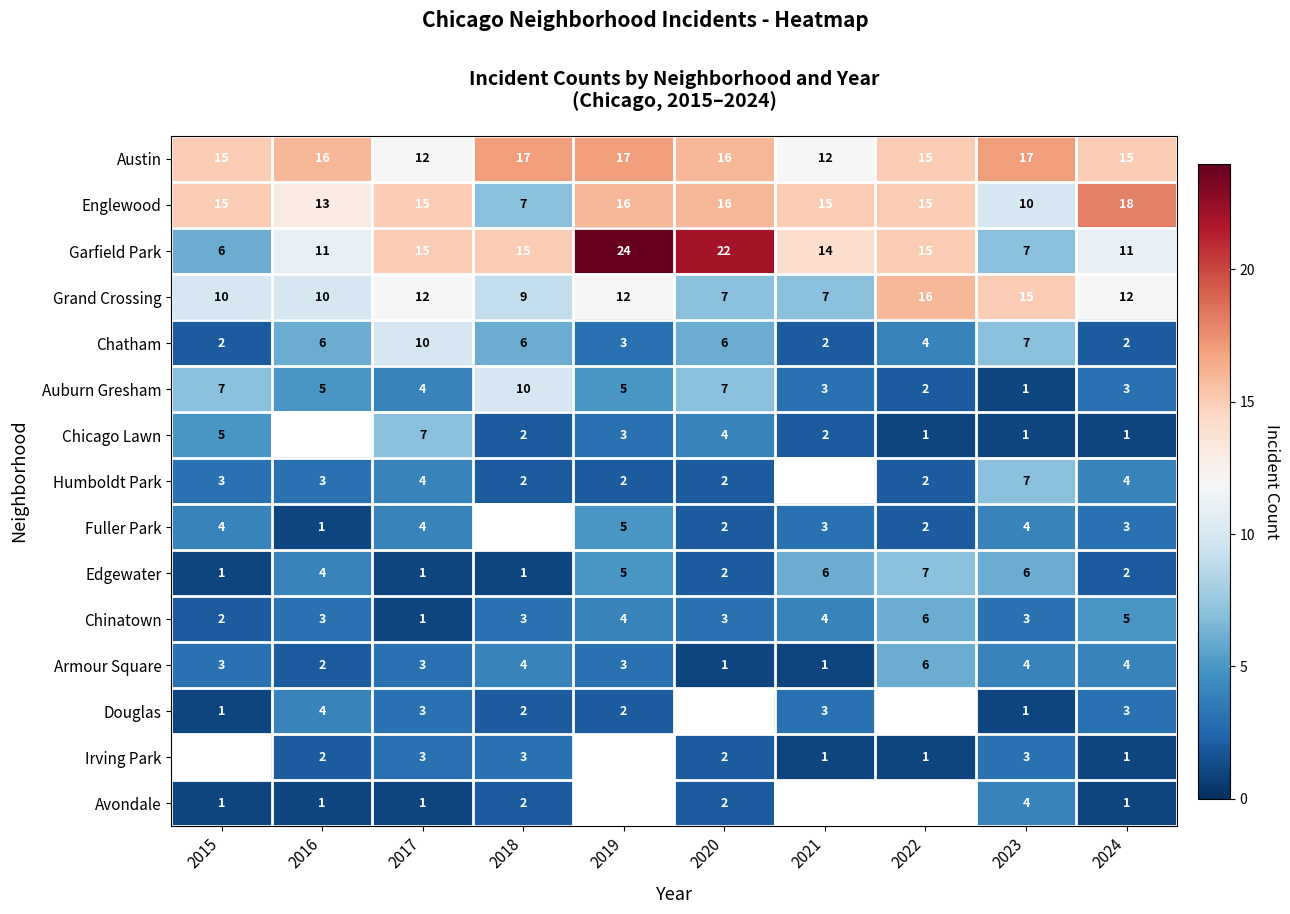

Which category has the lowest value across all series?

2023